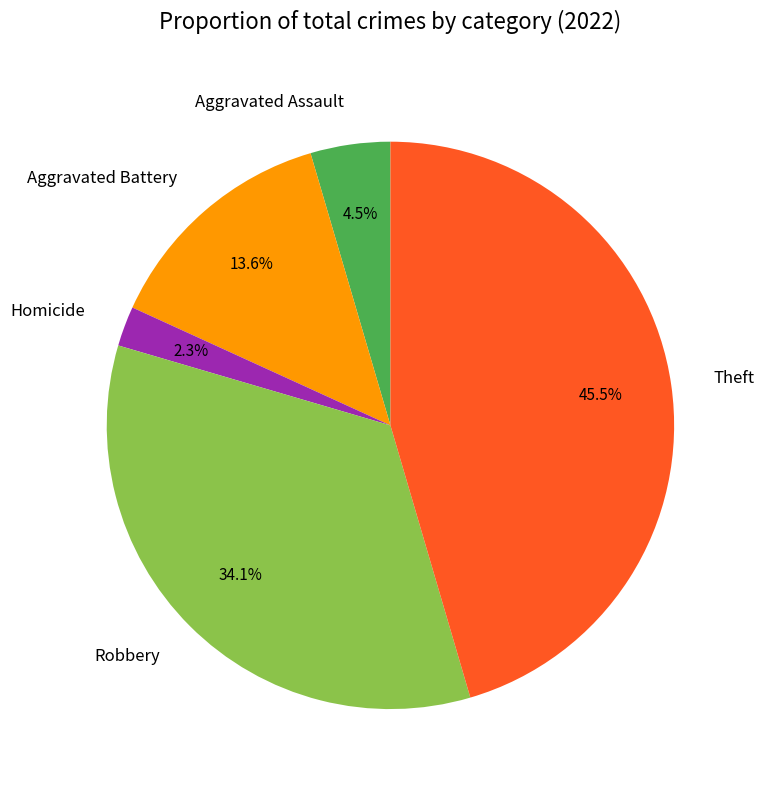

Which has a higher value, Homicide or Robbery?

Robbery